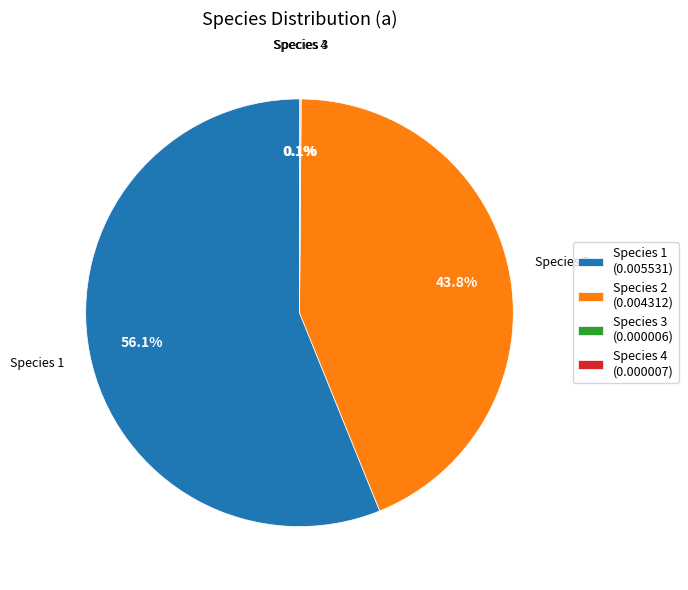

Is there a majority slice in this chart?

Yes